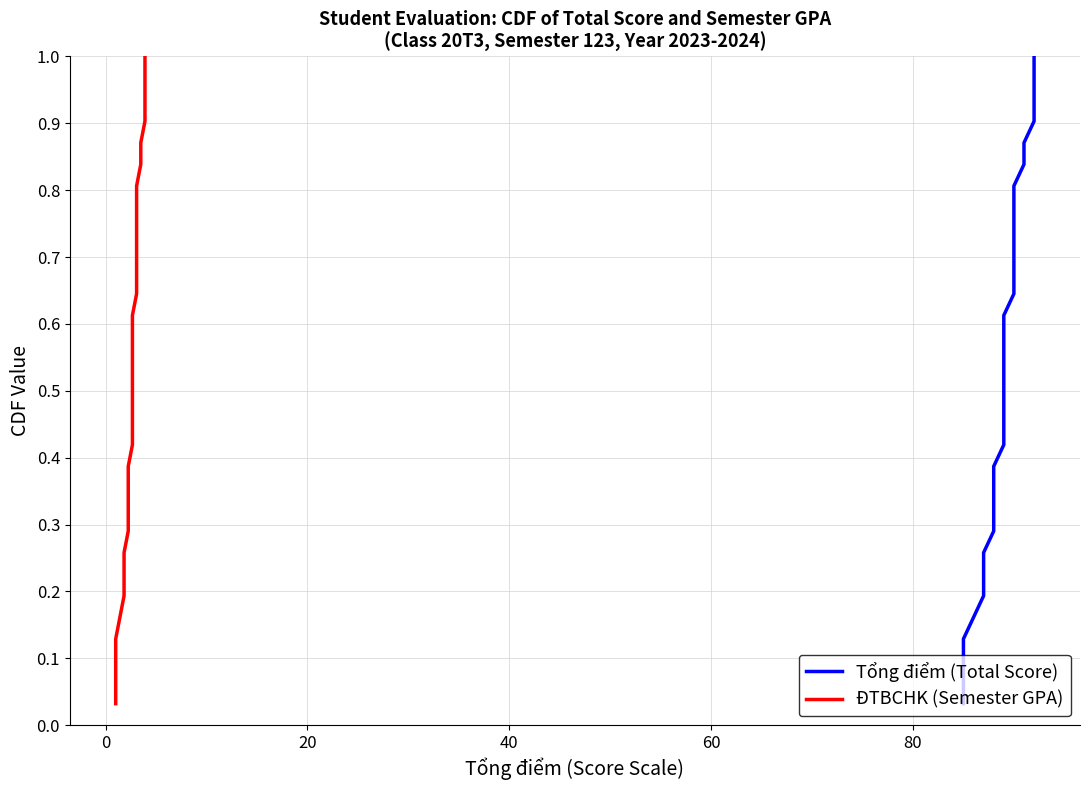

Reading right to left, transcribe all the data shown in this chart.

Tổng điểm (Total Score): 1.0	1.0	0.9	0.9	0.9	0.8	0.8	0.8	0.7	0.7	0.7	0.6	0.6	0.6	0.5	0.5	0.5	0.5	0.4	0.4	0.4	0.3	0.3	0.3	0.2	0.2	0.2	0.1	0.1	0.1	0.0
ĐTBCHK (Semester GPA): 1.0	1.0	0.9	0.9	0.9	0.8	0.8	0.8	0.7	0.7	0.7	0.6	0.6	0.6	0.5	0.5	0.5	0.5	0.4	0.4	0.4	0.3	0.3	0.3	0.2	0.2	0.2	0.1	0.1	0.1	0.0